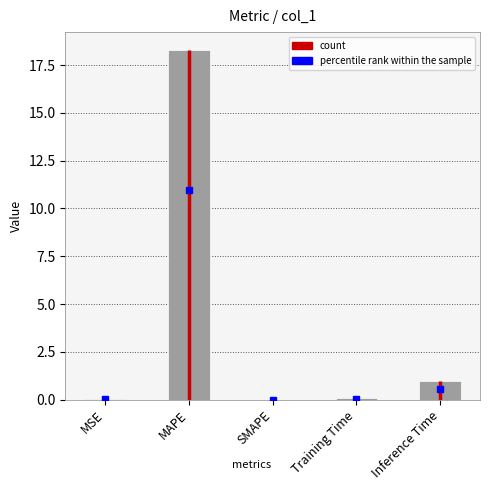

What is the change in value from MAPE to Training Time?

-18.2